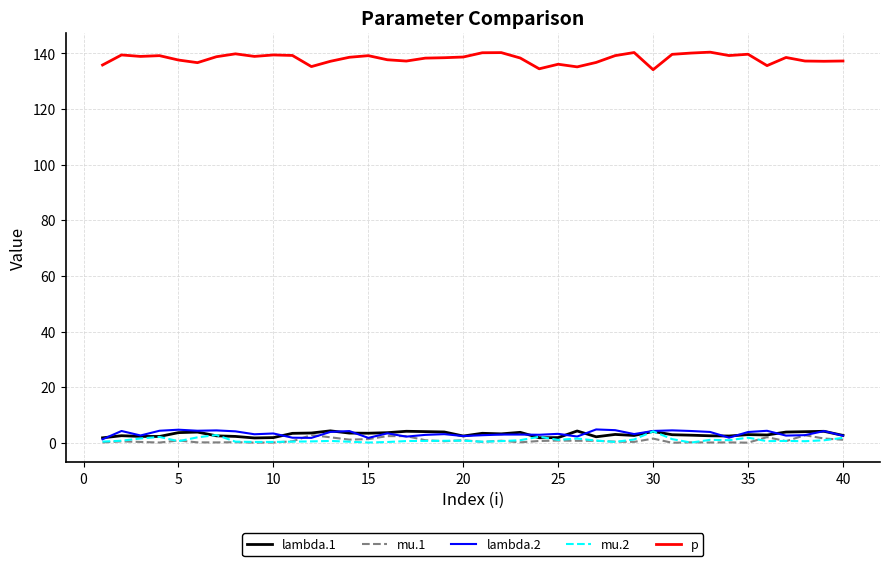

Which series has the largest range (max minus min)?

p